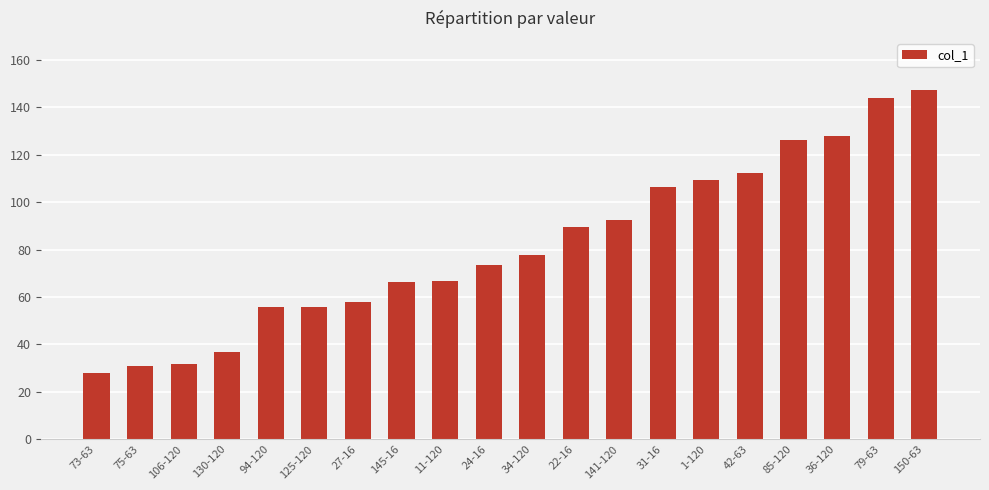

Which label corresponds to the largest value in the chart?

150-63